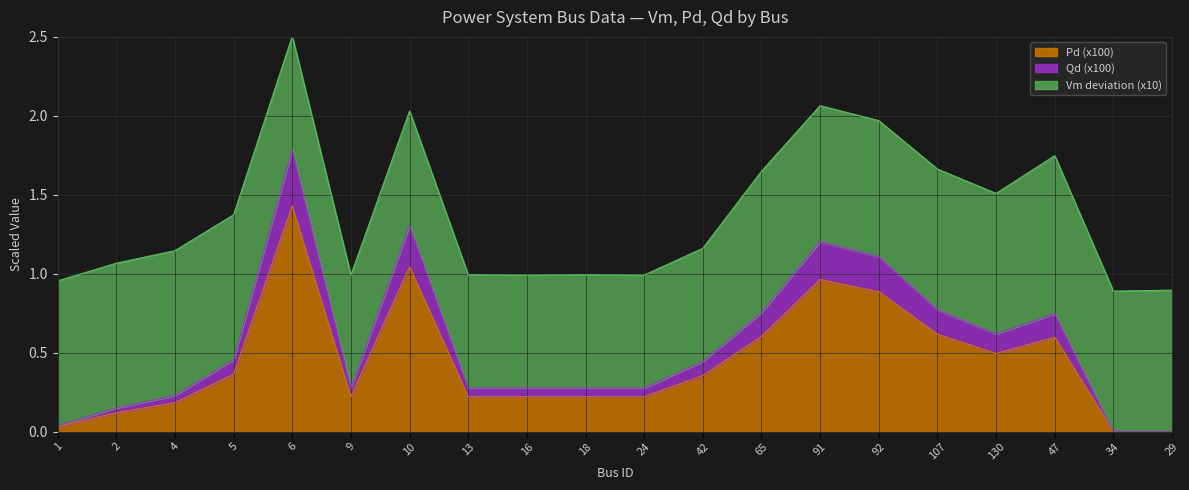

At which category does the chart reach its peak across all series?

6